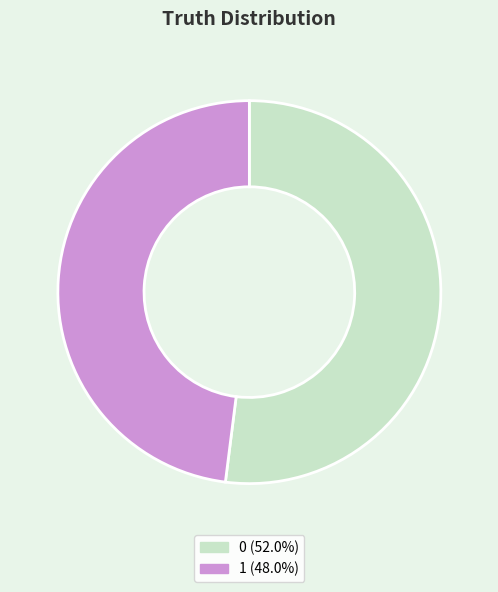

Count the number of slices in the pie.

2